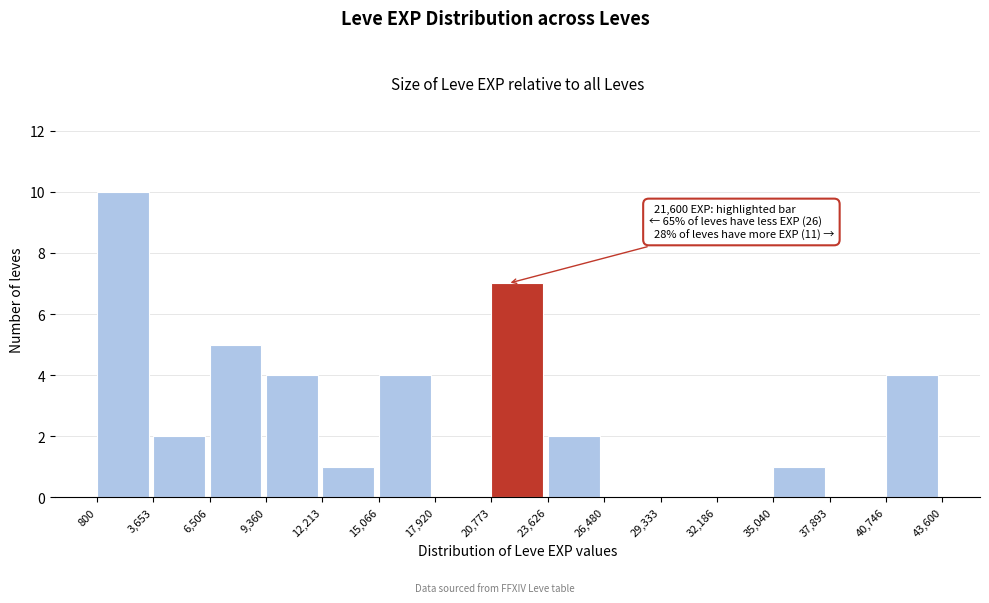

Over which range of the x-axis is the bar tallest?

800 to 3,653